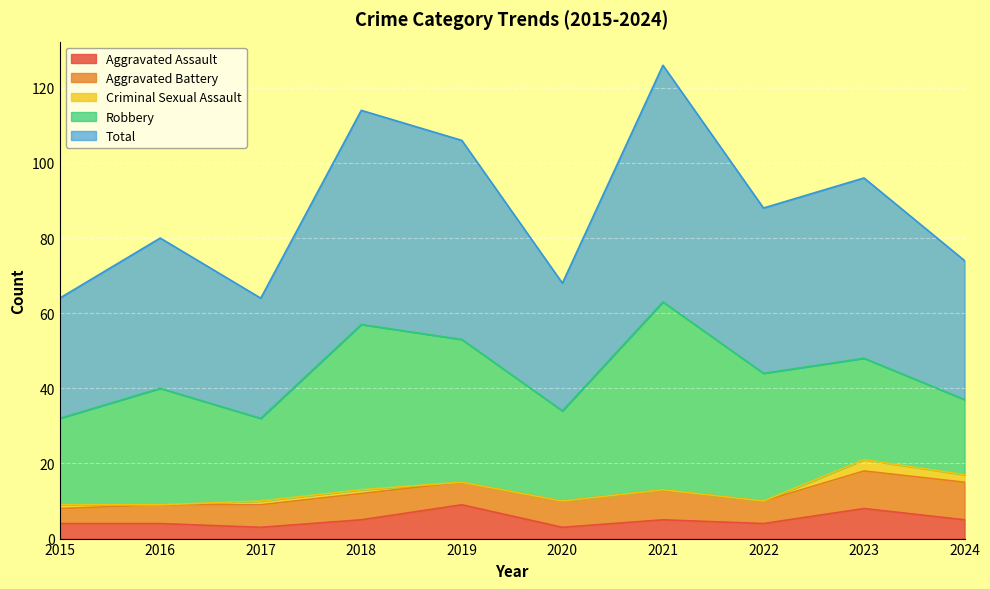

What is the minimum value for Aggravated Assault?

3